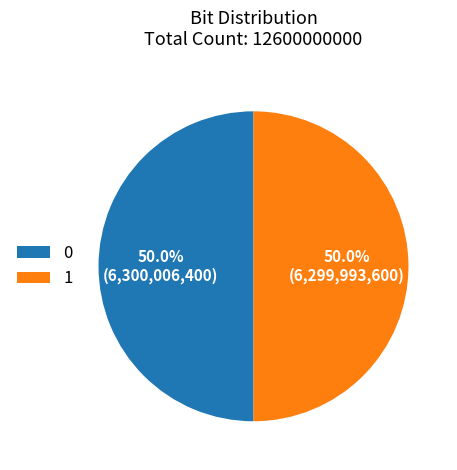

What portion of the pie excludes 0?

50.0%